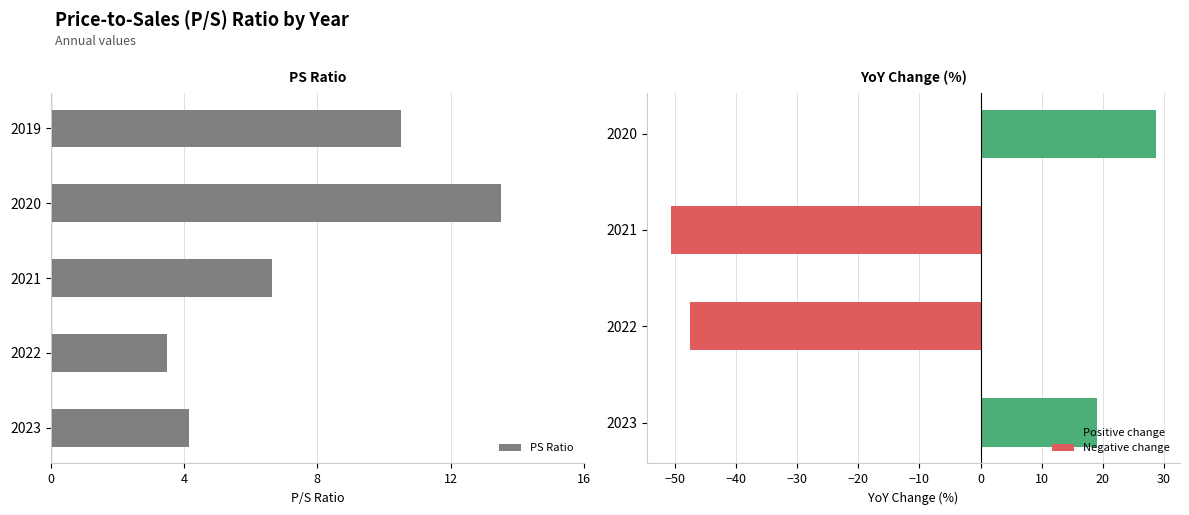

How many series are shown in this chart?

1